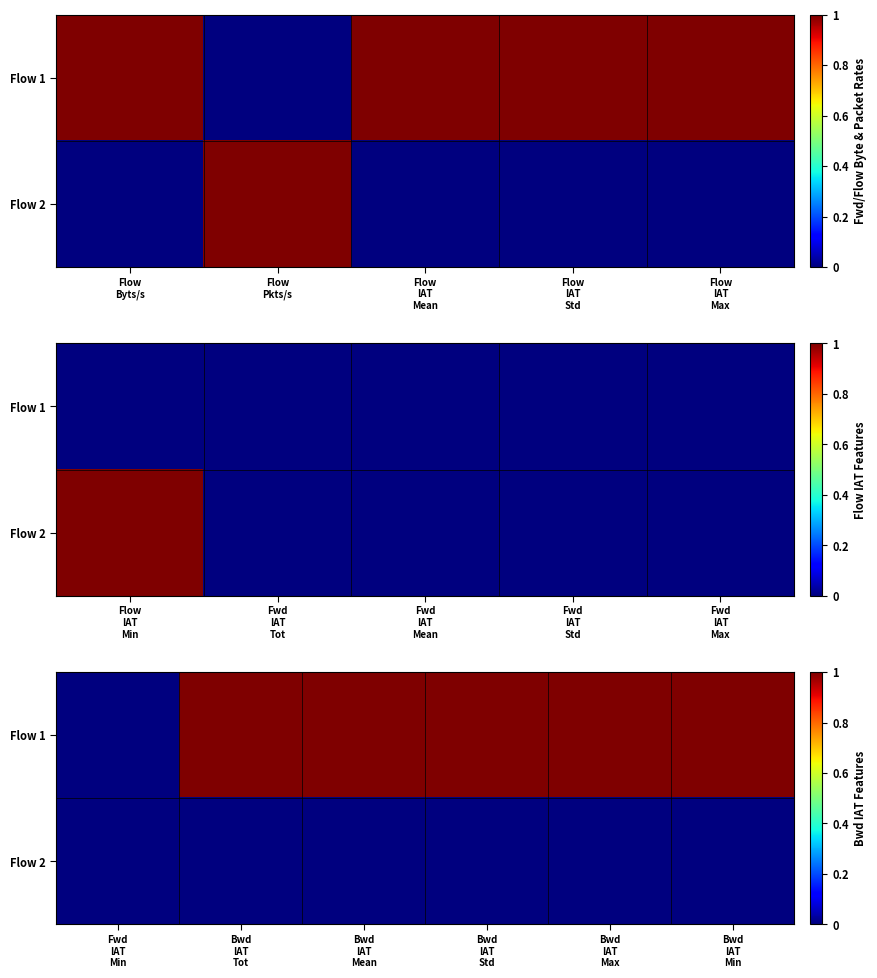

Count the Flow 1 values in the range 1 to 2.

5